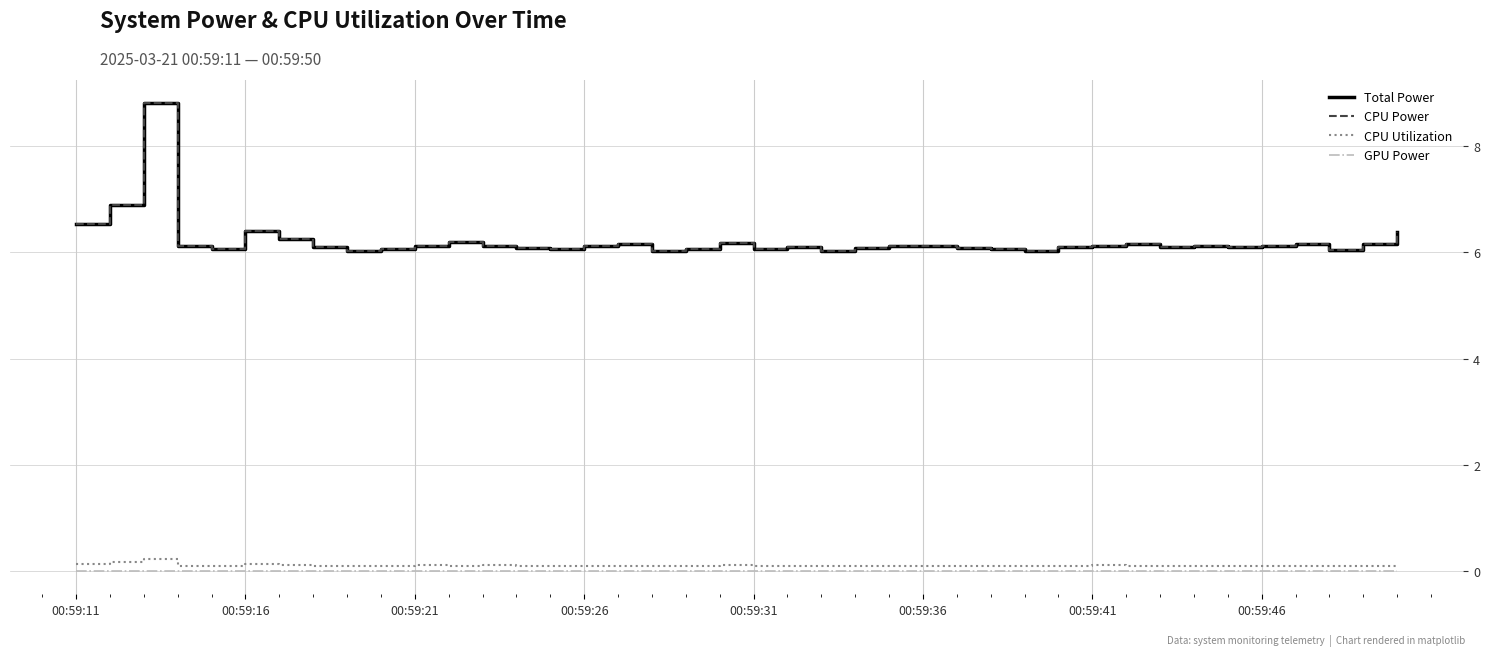

How many lines are shown in the chart?

4